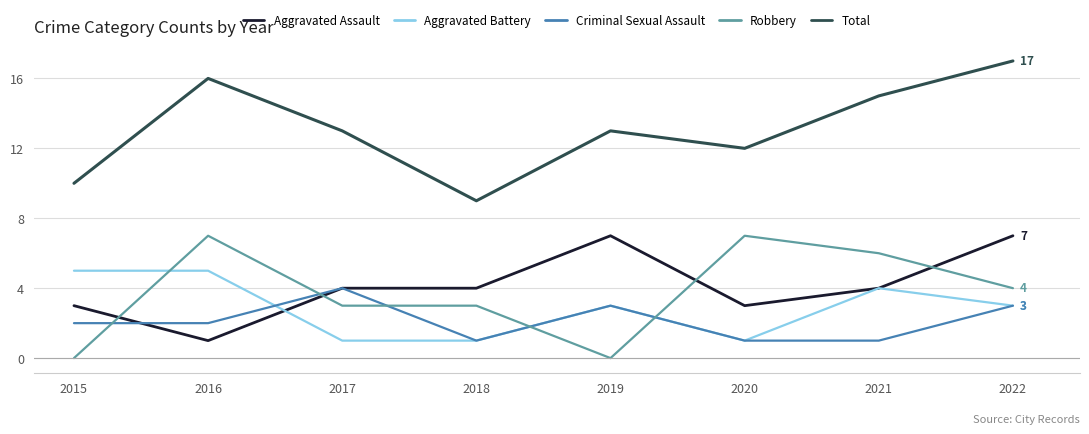

Which series has the largest total across all categories?

Total